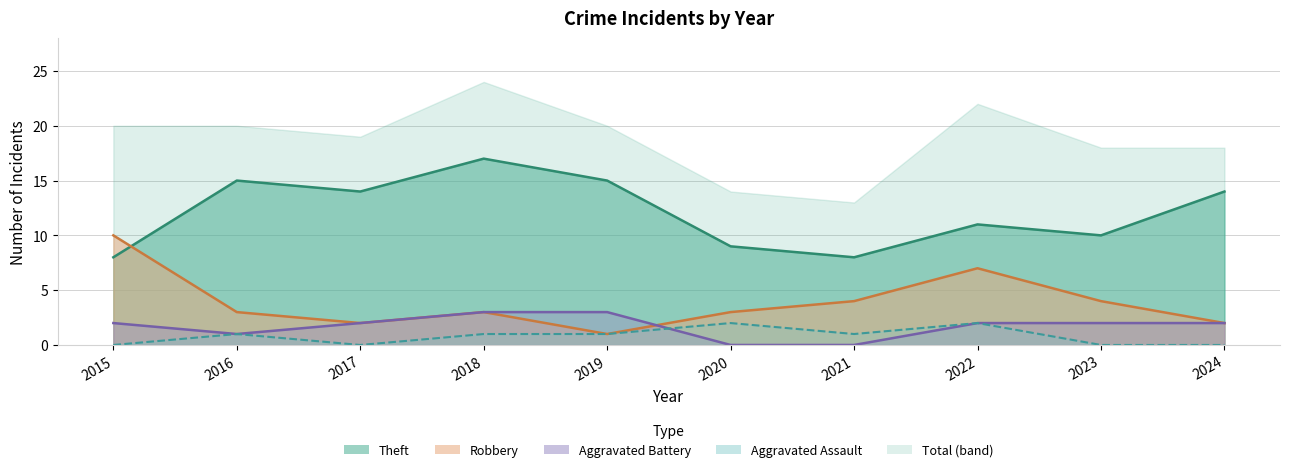

What is the total value across all series at 2015?

20